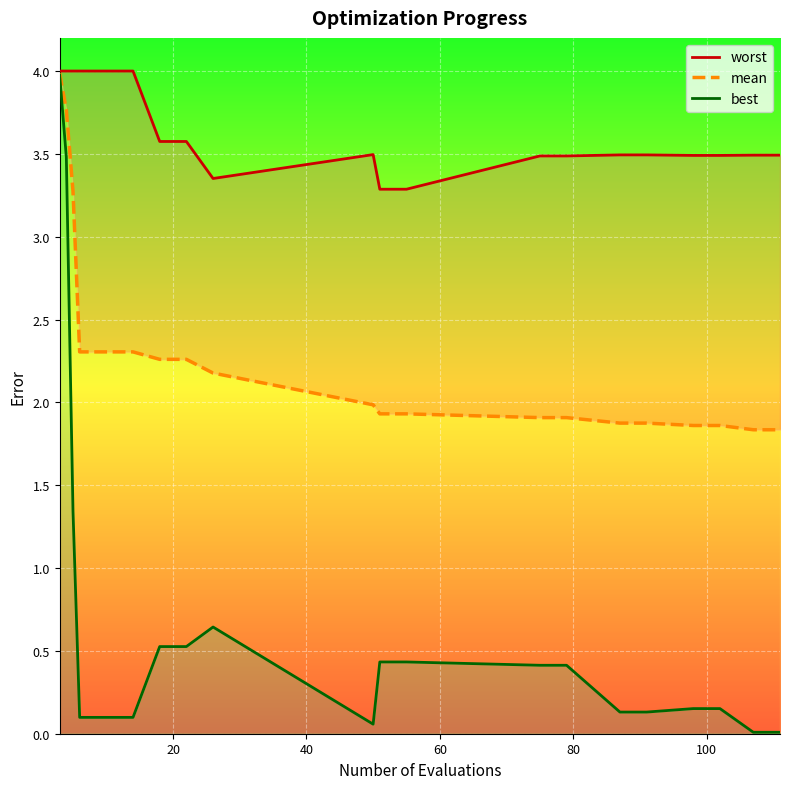

Is it true that mean equals 3.2 at 7?

False